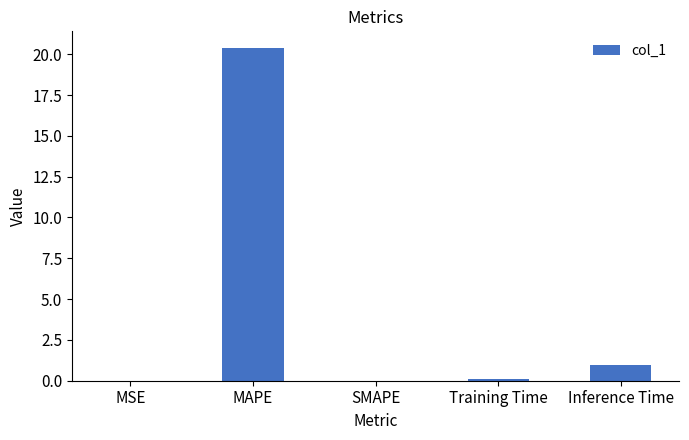

Read the value at MAPE.

20.4